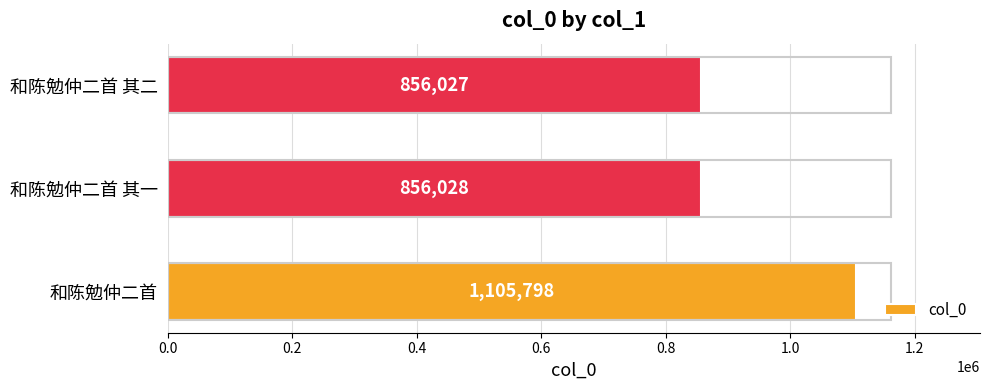

What is the minimum value shown in the chart?

856027